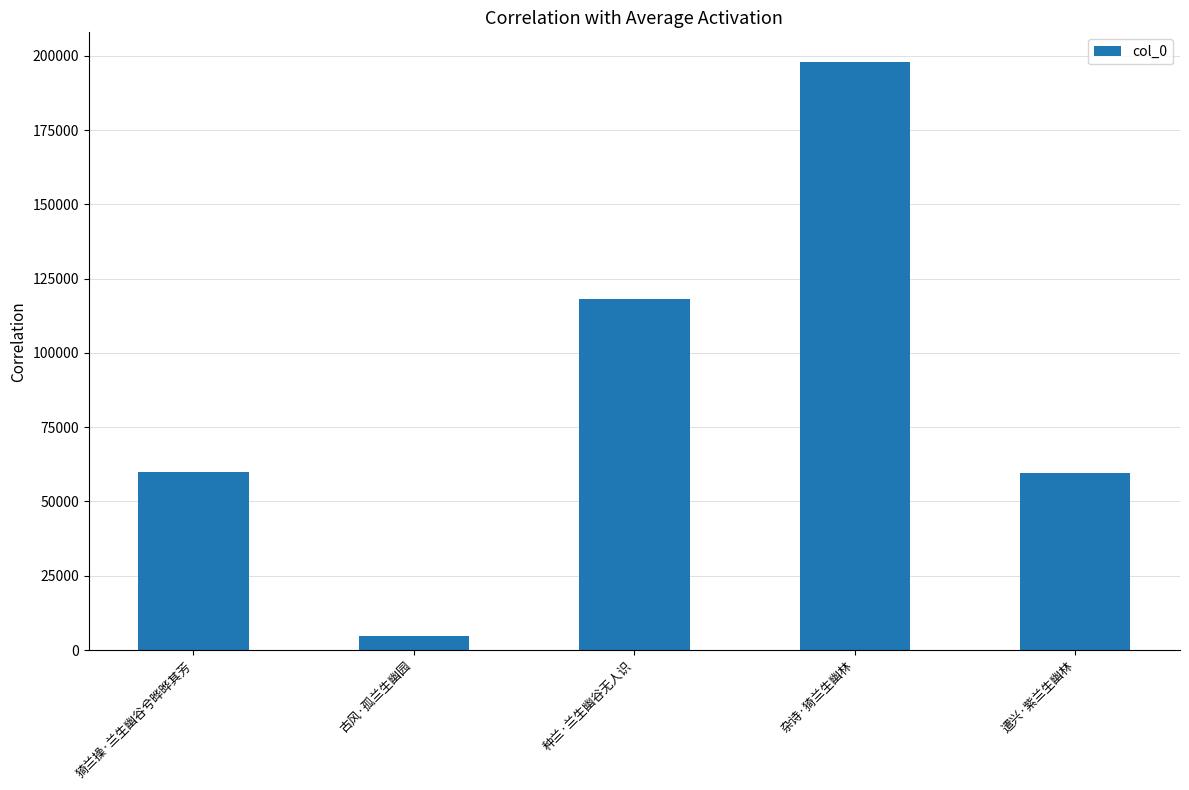

Read the value at 古风·孤兰生幽园.

4749